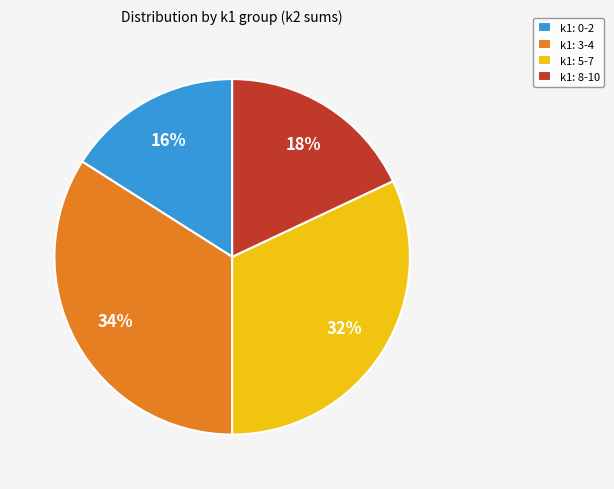

Which category has the smallest portion of the pie?

k1: 0-2